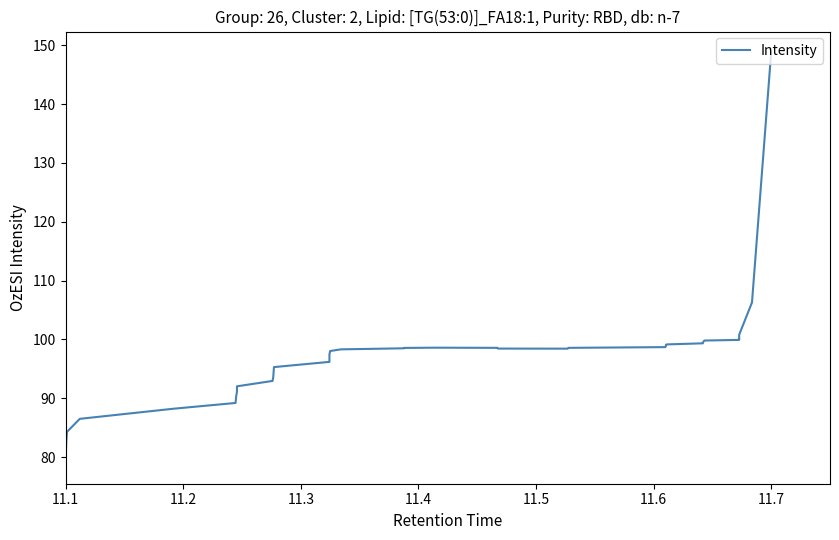

What is the maximum value shown in the chart?

148.9